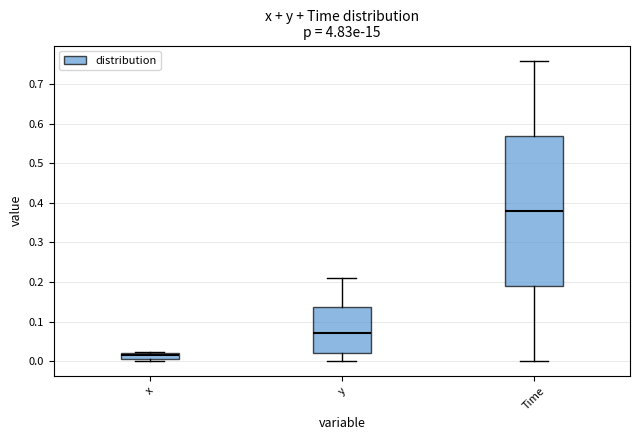

Reading left to right, transcribe this box plot: for each box, give where its median line is, the range the box spans, and where its two whiskers end, as read against the y-axis. The values are not printed on the chart, so give them approximately, as read against the axis.

x: median 0.02 (just below the box's upper edge), box 0.00 to 0.02, whiskers 0.00 (just below the box's lower edge) to 0.02
y: median 0.07, box 0.02 to 0.14, whiskers 0.00 to 0.21
Time: median 0.38, box 0.19 to 0.57, whiskers 0.00 to 0.76